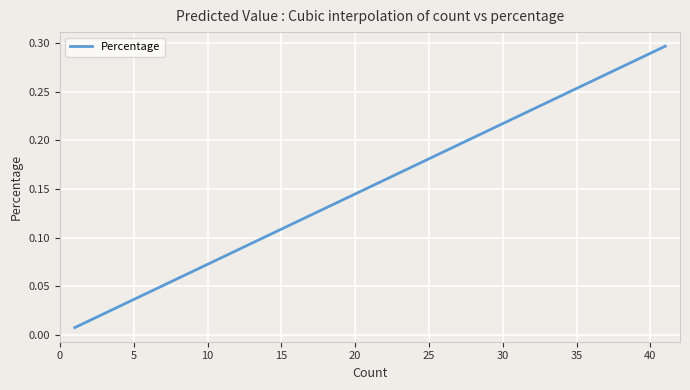

Does the chart display data point markers on the line(s)?

No